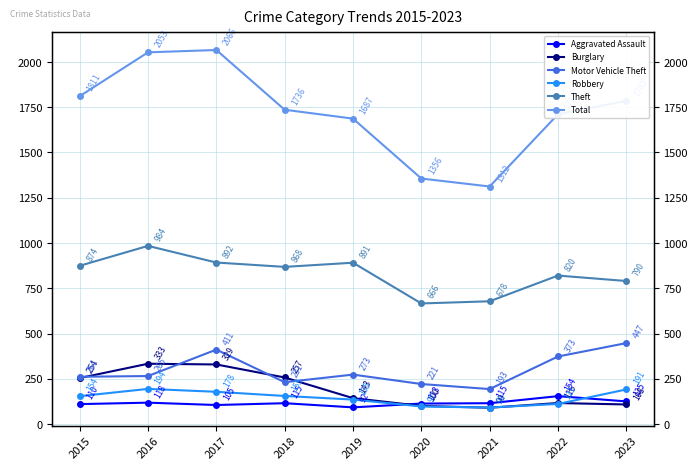

True or false: Robbery has a value of 91 at 2021.

True